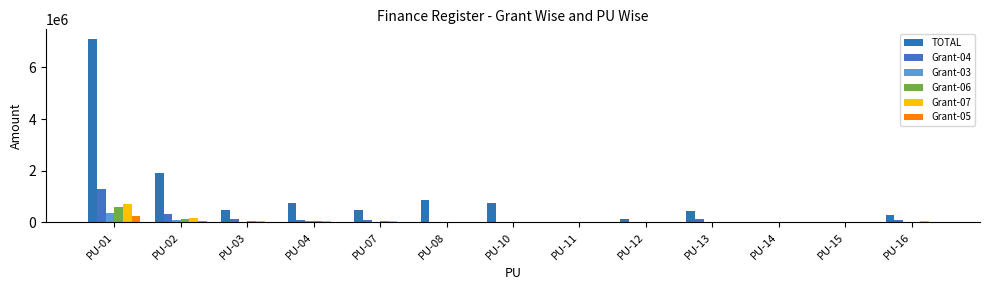

Is the value of Grant-06 at PU-07 greater than the value of TOTAL at PU-15?

Yes